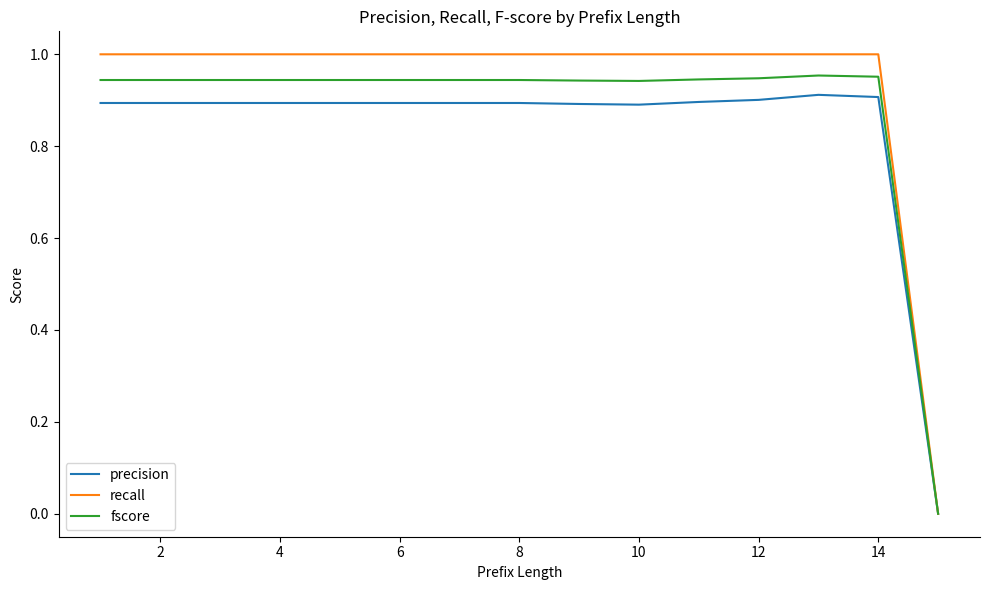

Which series has the widest spread of values?

recall